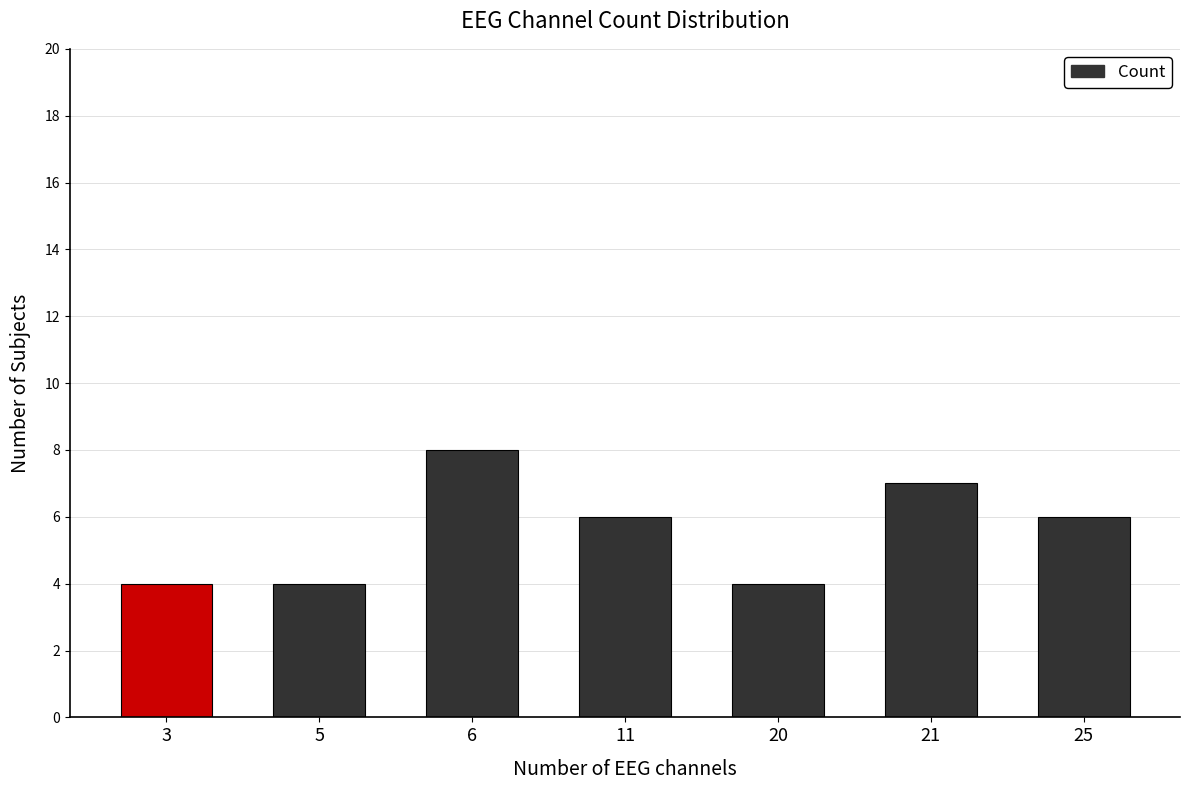

Is it true that the value at 25 is 2?

False